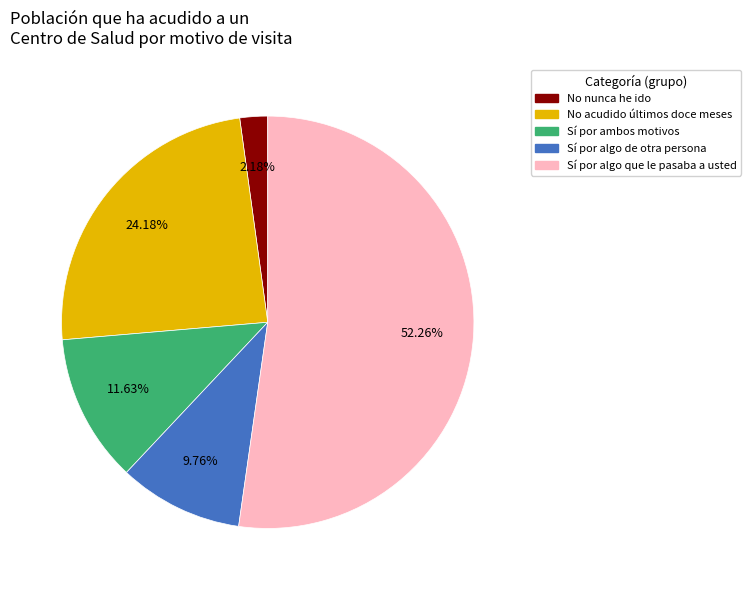

Which category accounts for the majority?

Sí por algo que le pasaba a usted